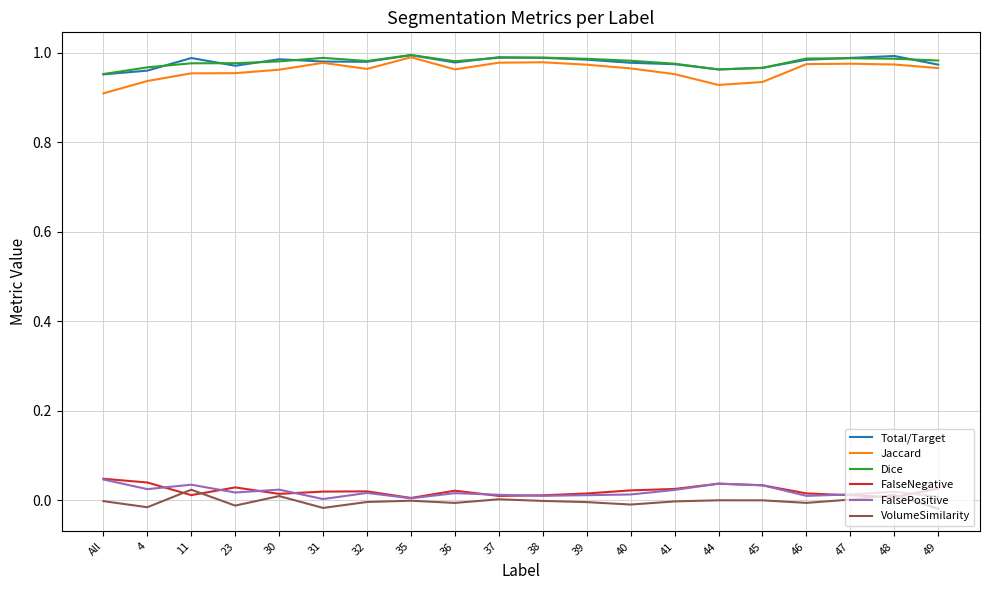

Is the value of FalseNegative at 40 greater than the value of Total/Target at 49?

No